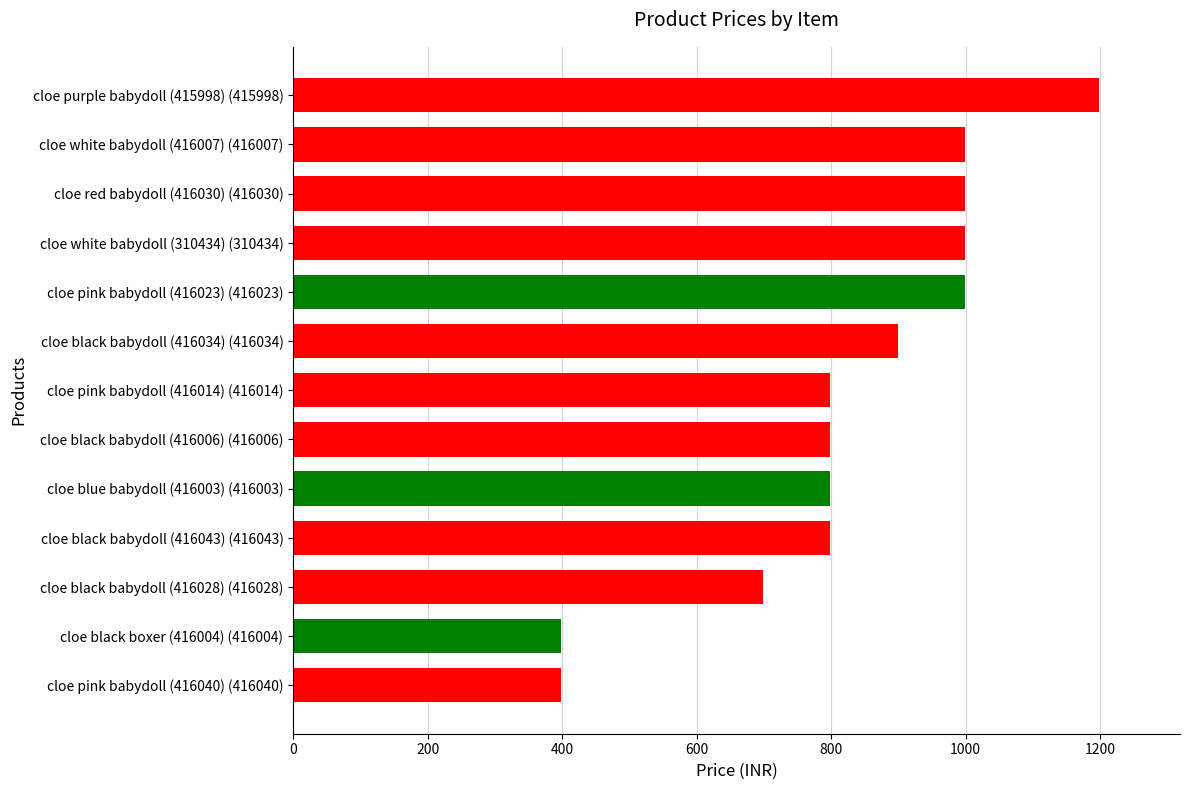

Reading top to bottom, what are all the values shown in this chart?

1199	999	999	999	999	899	799	799	799	799	699	399	399